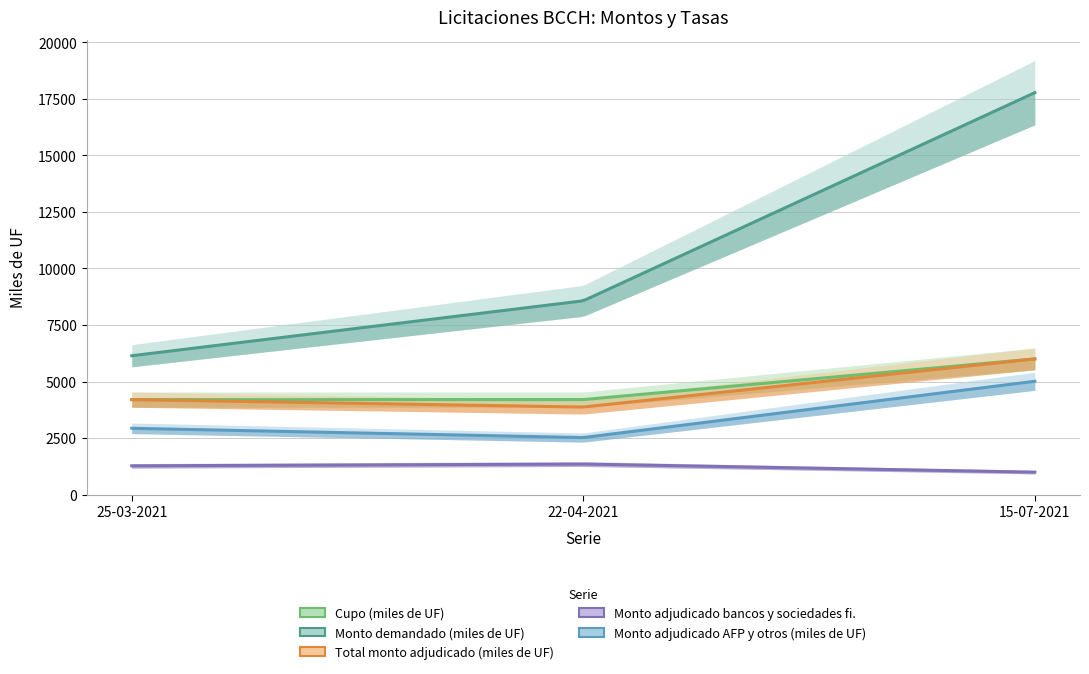

What is the total value across all series at 22-04-2021?

20510